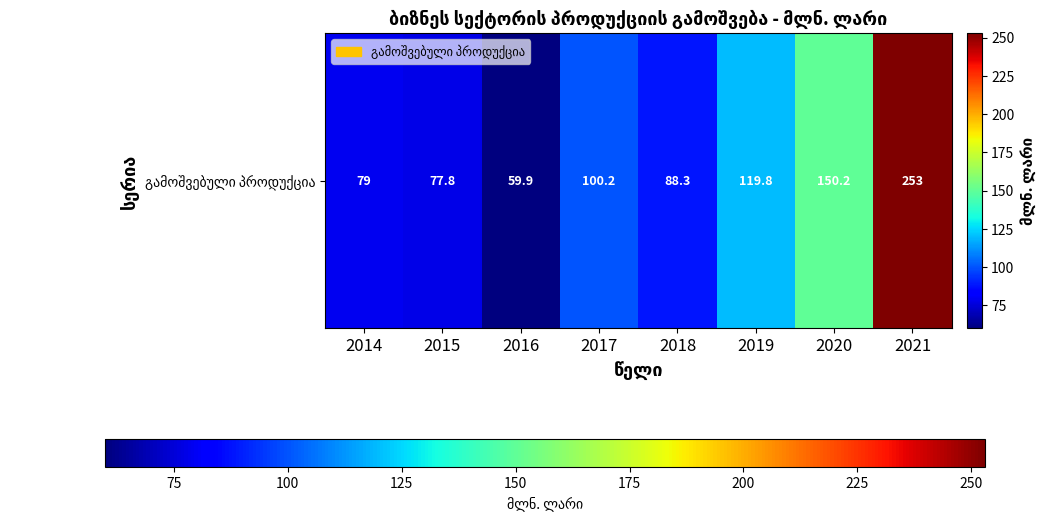

Which has a higher value, 2015 or 2017?

2017